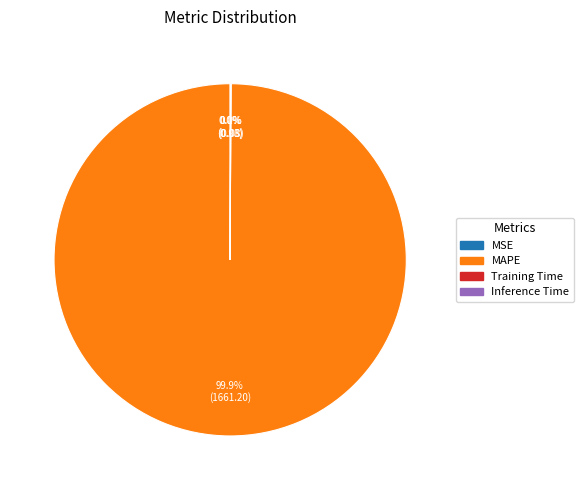

Is there any slice that represents more than half of the pie?

Yes